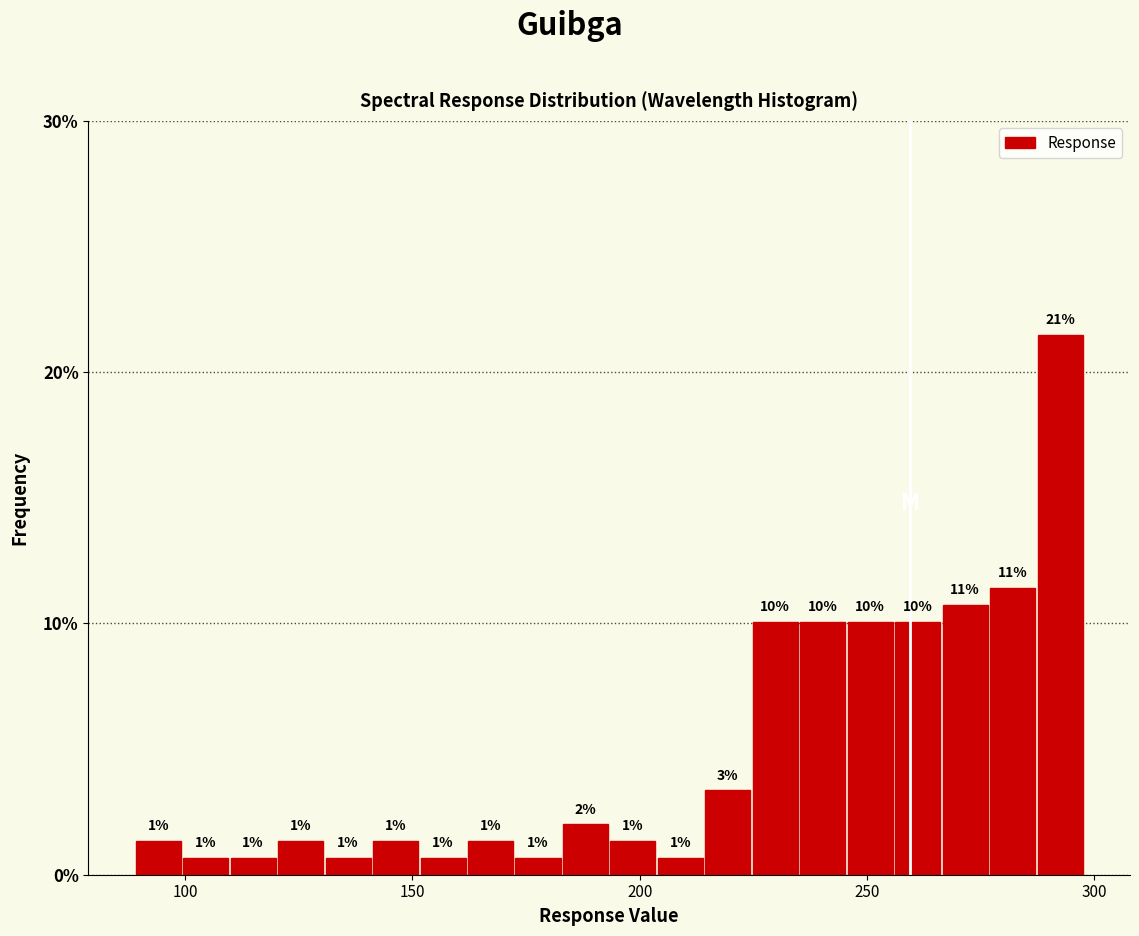

Around what value on the x-axis is the tallest bar? Give the approximate position of its centre, as read against the axis.

290